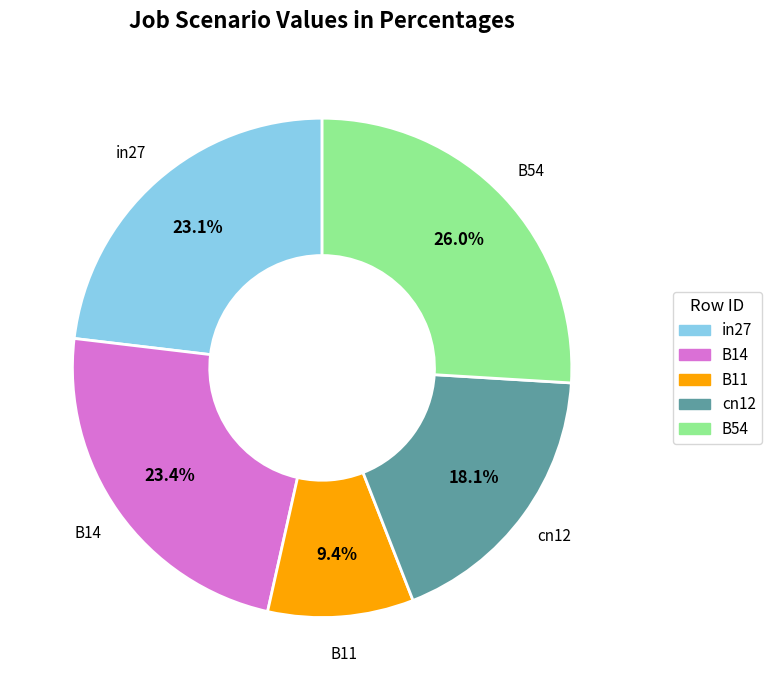

Count the number of slices in the pie.

5